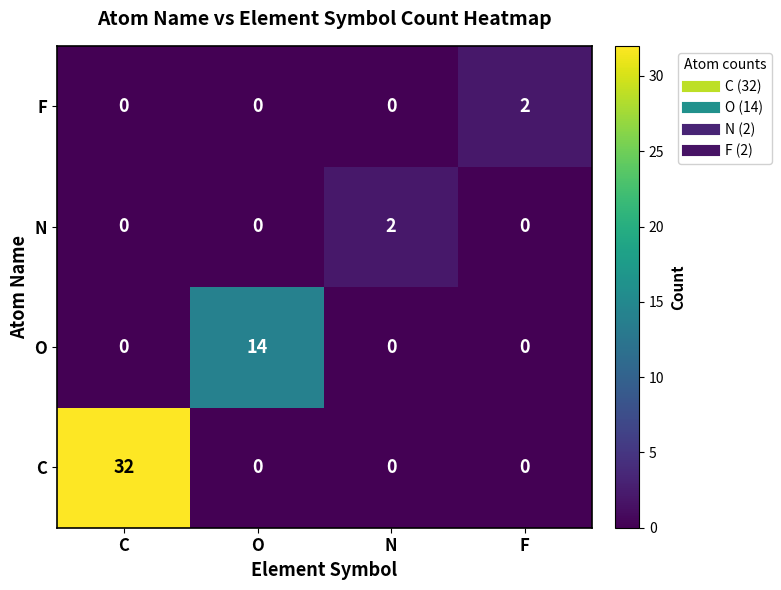

What is the difference between the highest and lowest values at C?

32